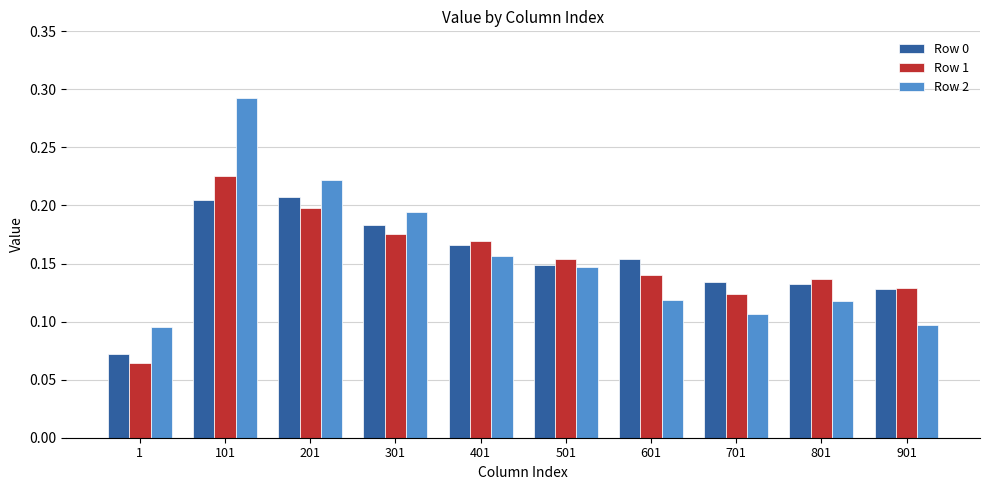

Rank the series by their maximum value, from highest to lowest.

Row 2, Row 1, Row 0